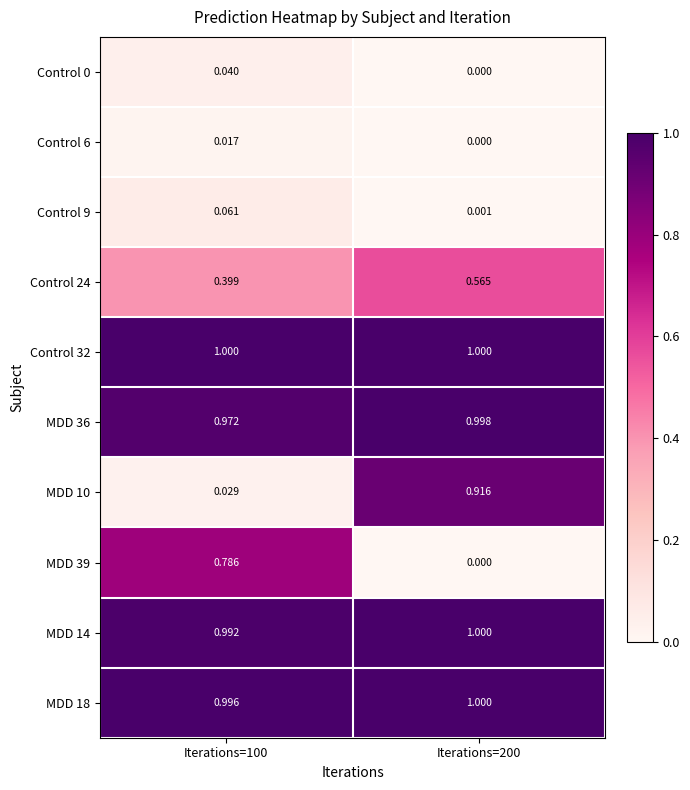

Is the value of Control 6 at Iterations=100 greater than the value of Control 9 at Iterations=200?

Yes